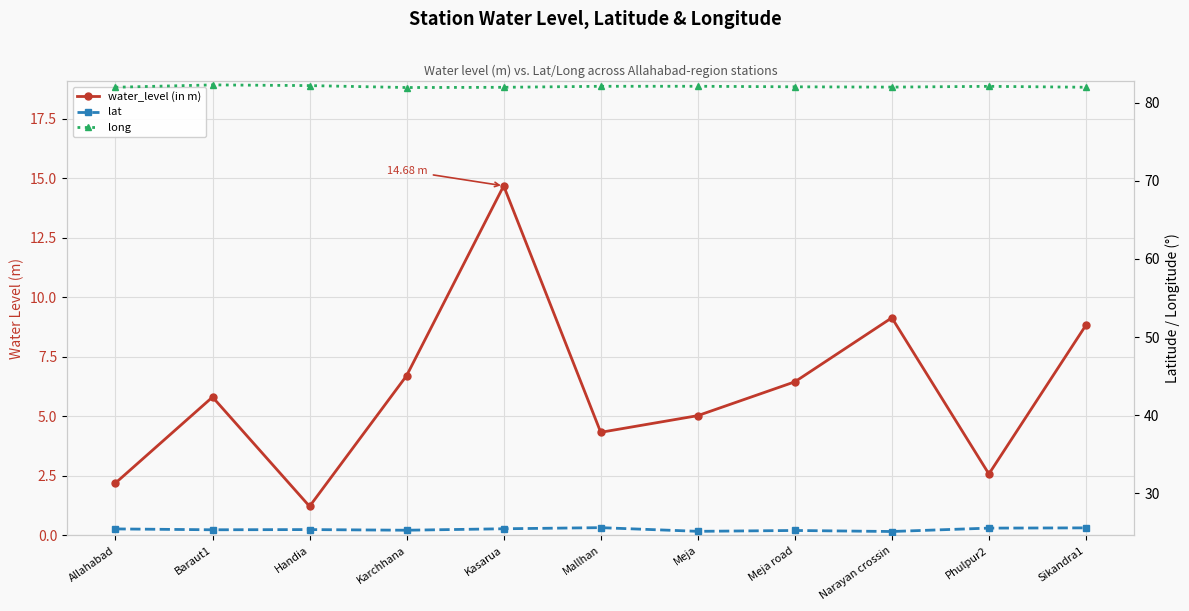

Which has a higher value, Kasarua or Meja?

Kasarua